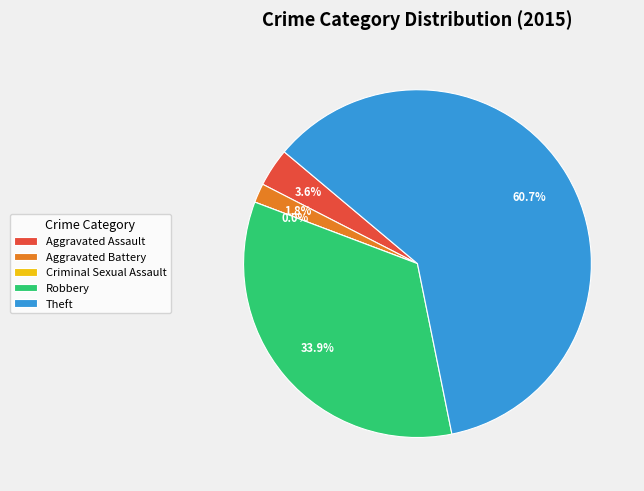

Which has a higher value, Aggravated Battery or Theft?

Theft